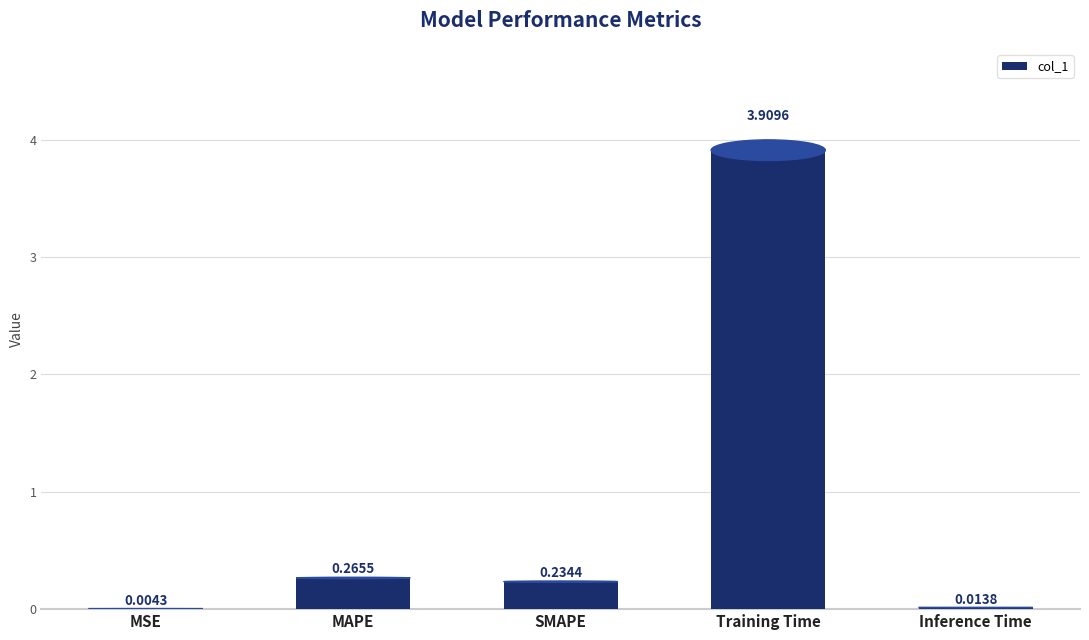

At which label is the value closest to 1?

MAPE